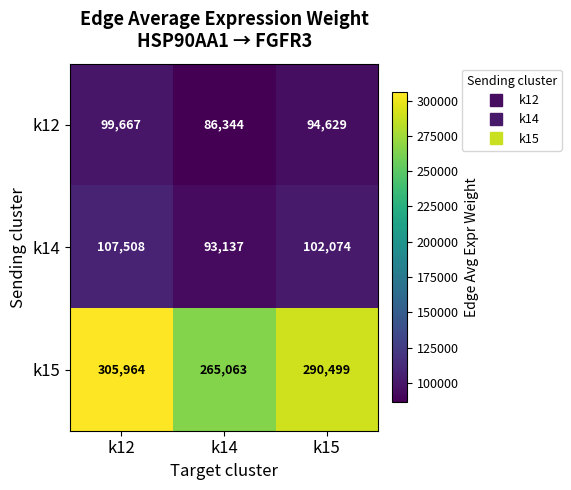

Between k12 and k14, which series saw the biggest shift?

k15